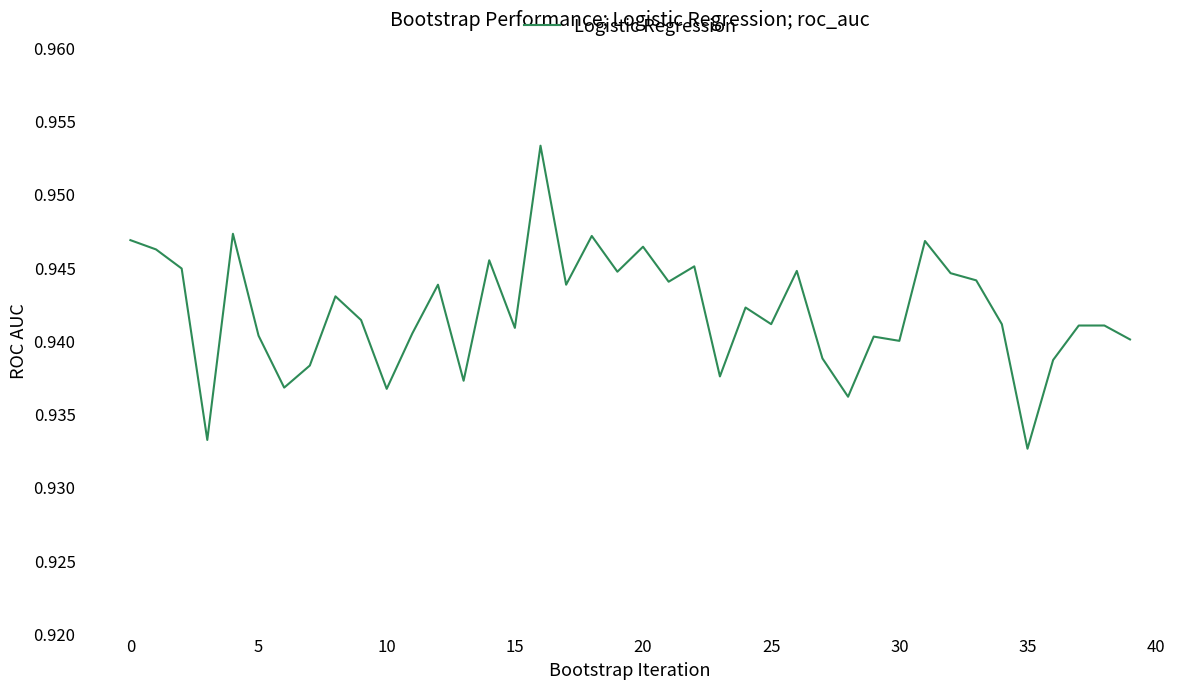

What is the average value?

0.9